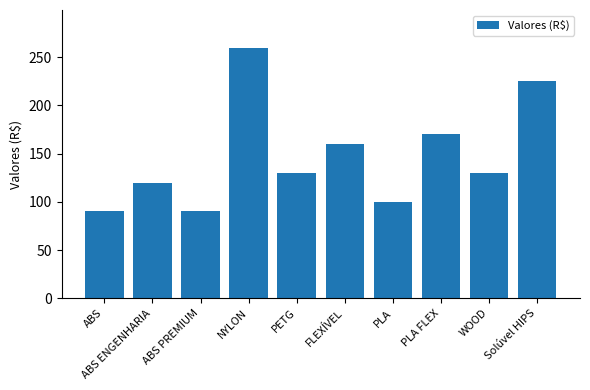

Where does the data first go above 130?

NYLON